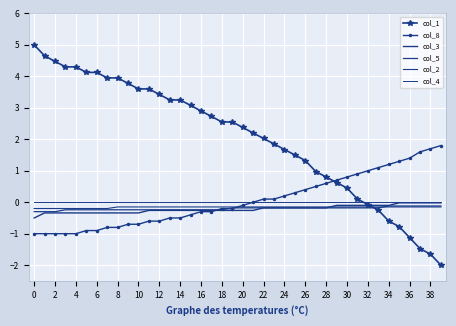

How many times do col_4 and col_1 cross each other?

1